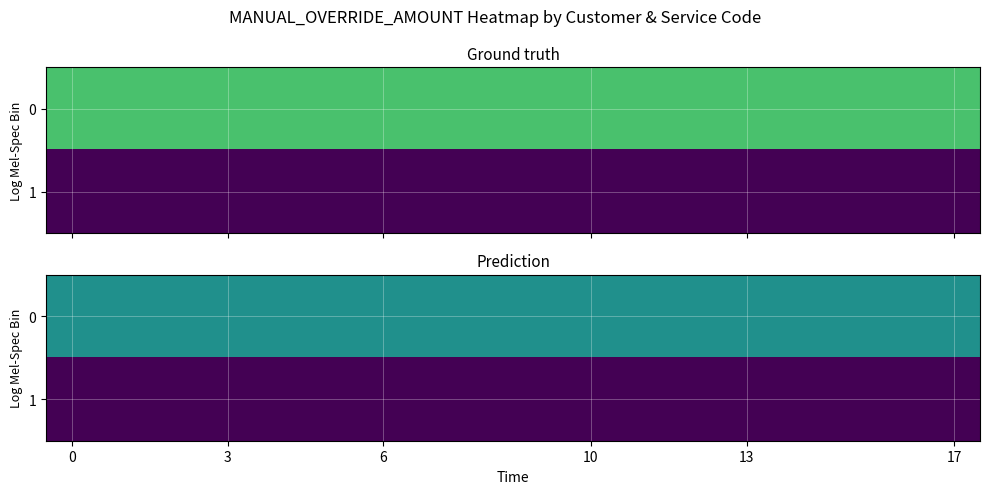

How many distinct data groups are displayed?

2